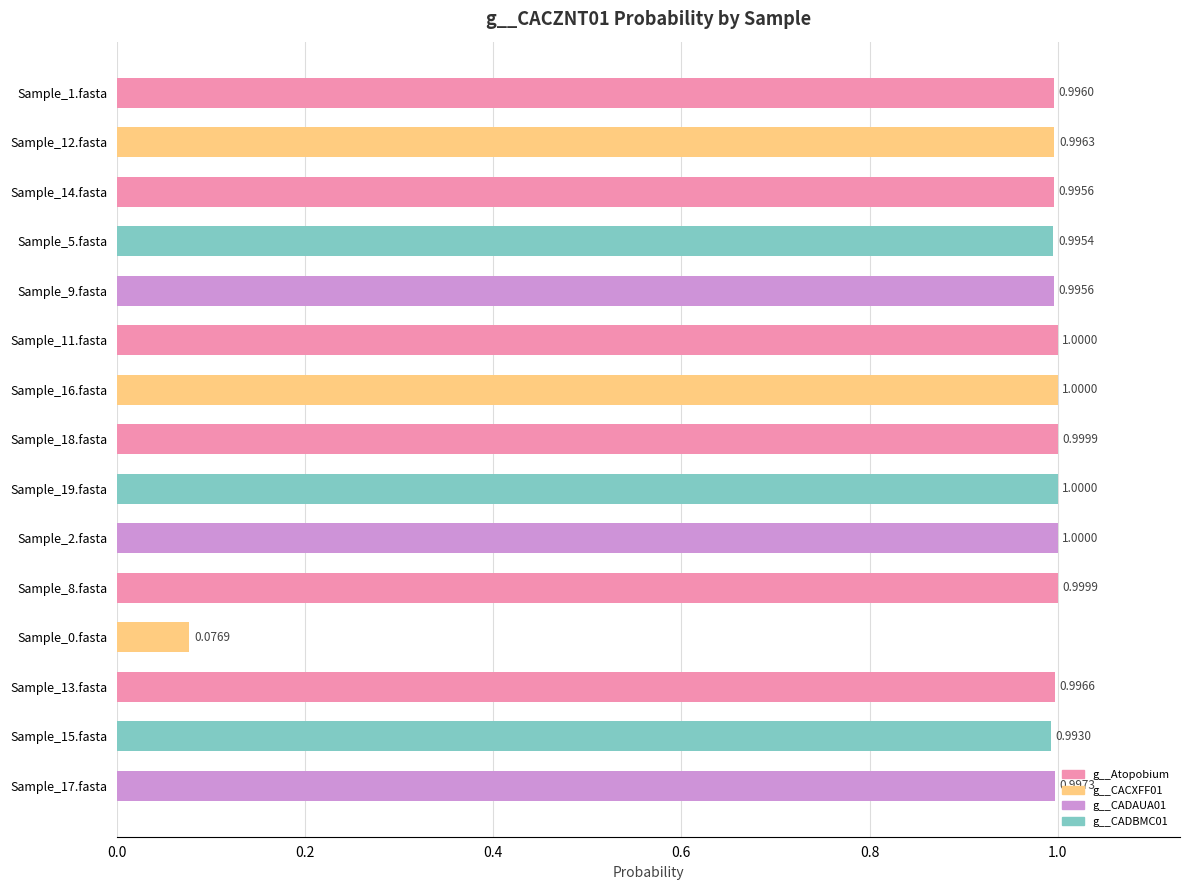

Which has a higher value, Sample_18.fasta or Sample_15.fasta?

Sample_18.fasta